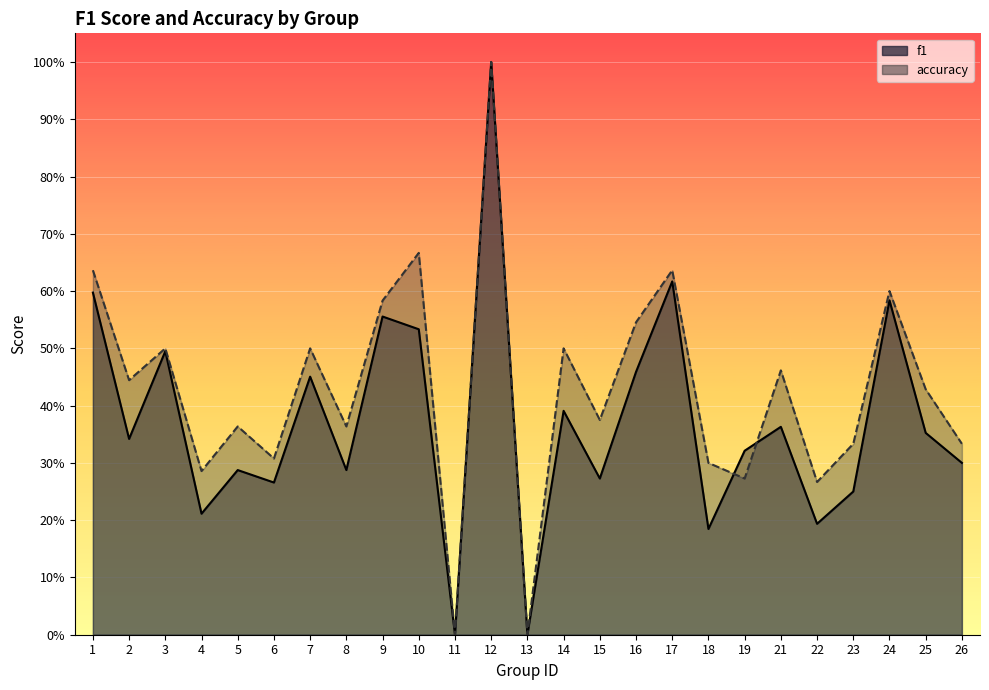

What is the total value across all series at 6?

0.6